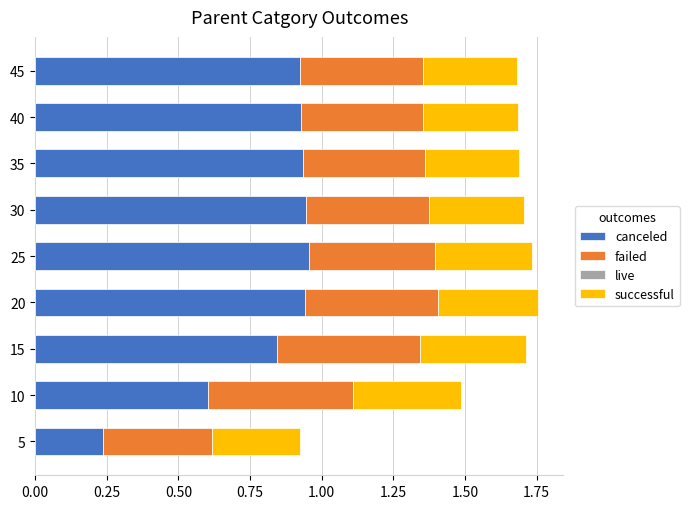

What is the difference between the maximum and minimum values in the canceled series?

0.7